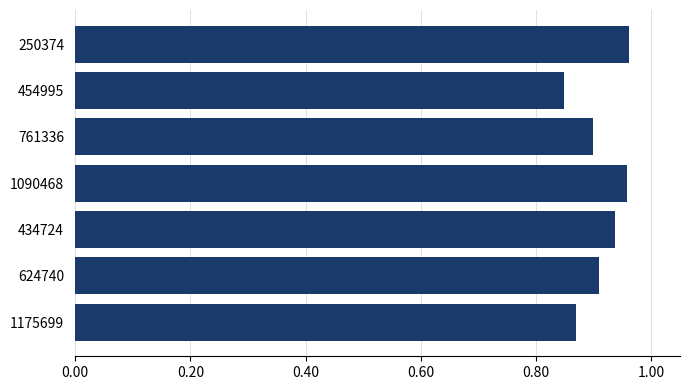

Which has a higher value, 624740 or 454995?

624740